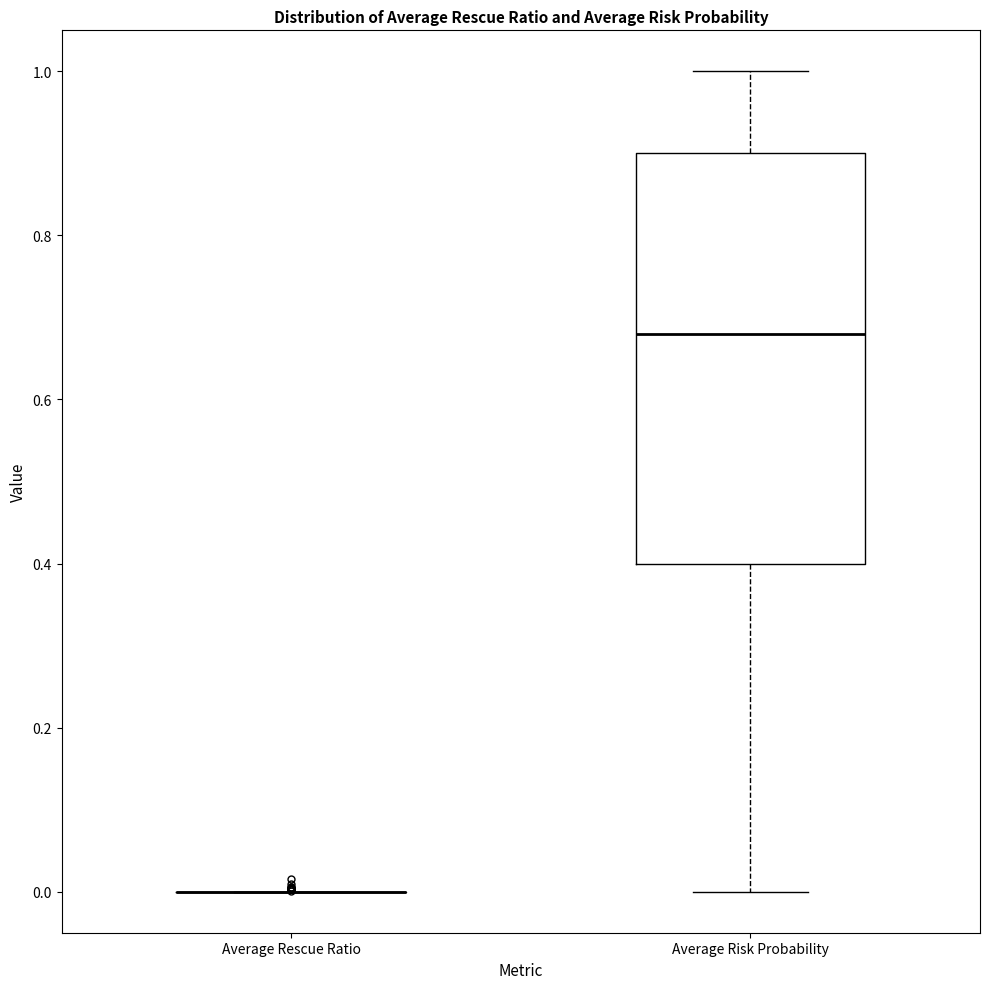

Reading left to right, transcribe this box plot: for each box, give where its median line is, the range the box spans, and where its two whiskers end, as read against the y-axis. The values are not printed on the chart, so give them approximately, as read against the axis.

Average Rescue Ratio: box collapsed to a line at 0.00, whiskers 0.00 to 0.00
Average Risk Probability: median 0.68, box 0.40 to 0.90, whiskers 0.00 to 1.00